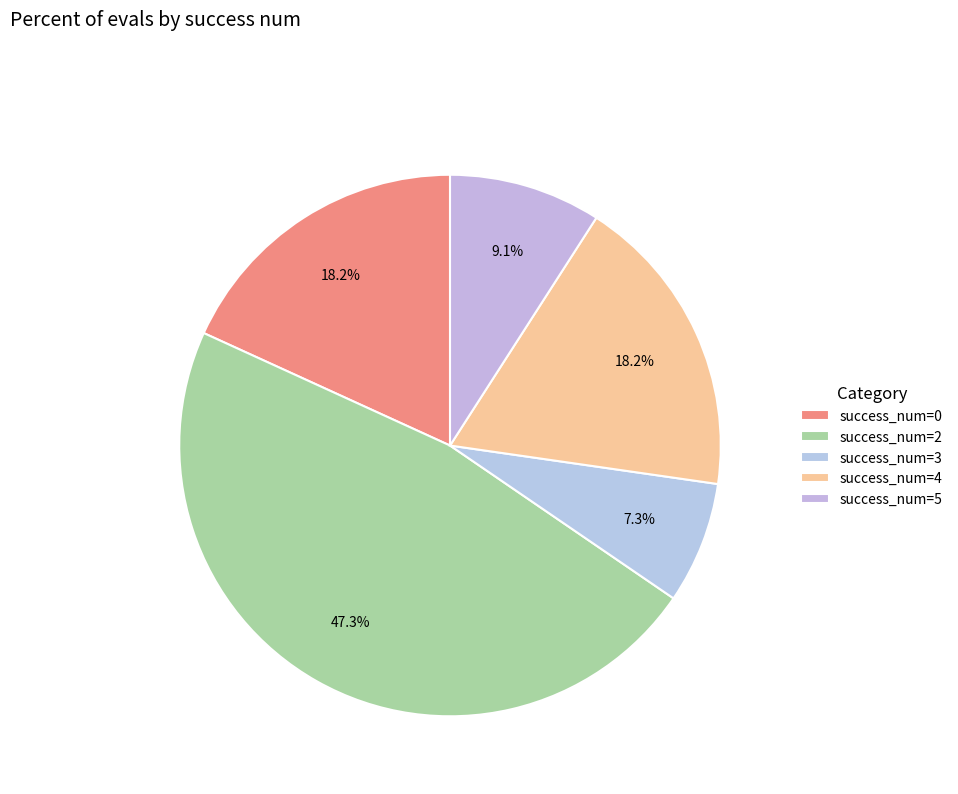

Does any single category account for the majority?

No